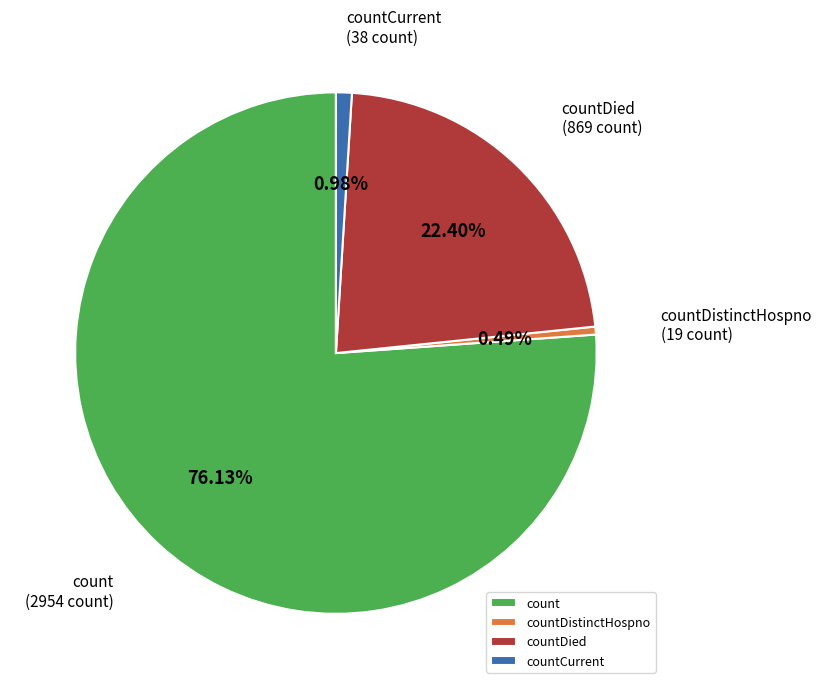

Combined, do countDistinctHospno and count account for over 50%?

Yes